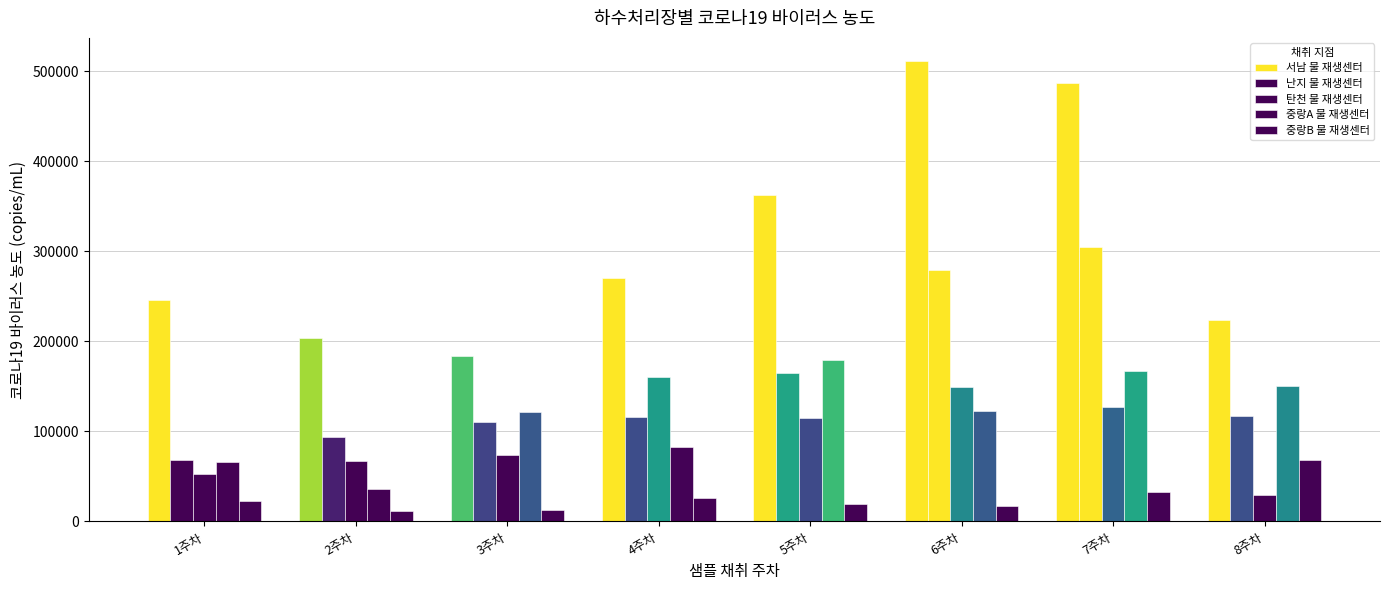

Does the chart contain any negative values?

No